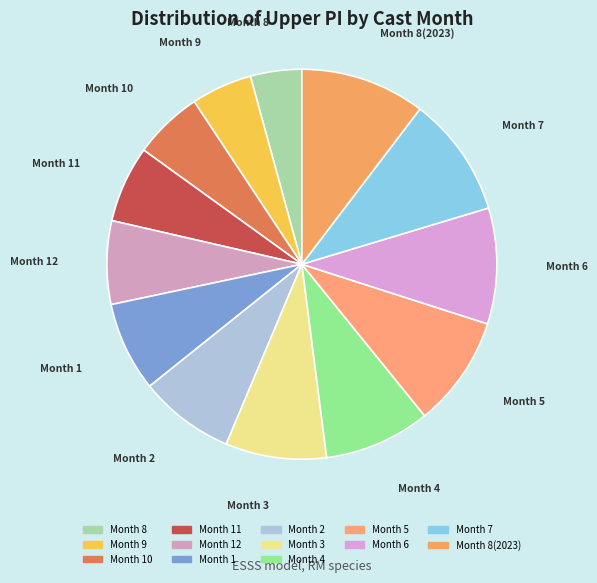

What is the smallest slice in the pie chart?

8